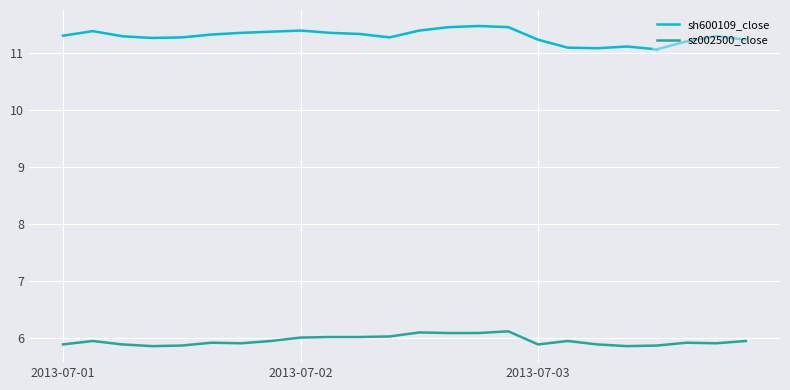

List the series in order of their overall mean, lowest first.

sz002500_close, sh600109_close